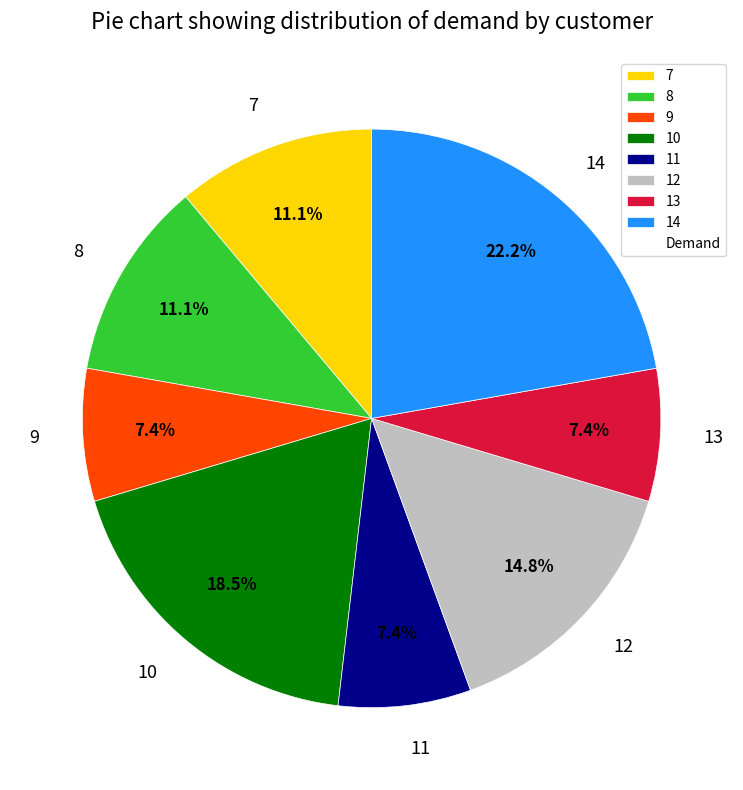

The 8 slice represents 2% of the pie. True or false?

False